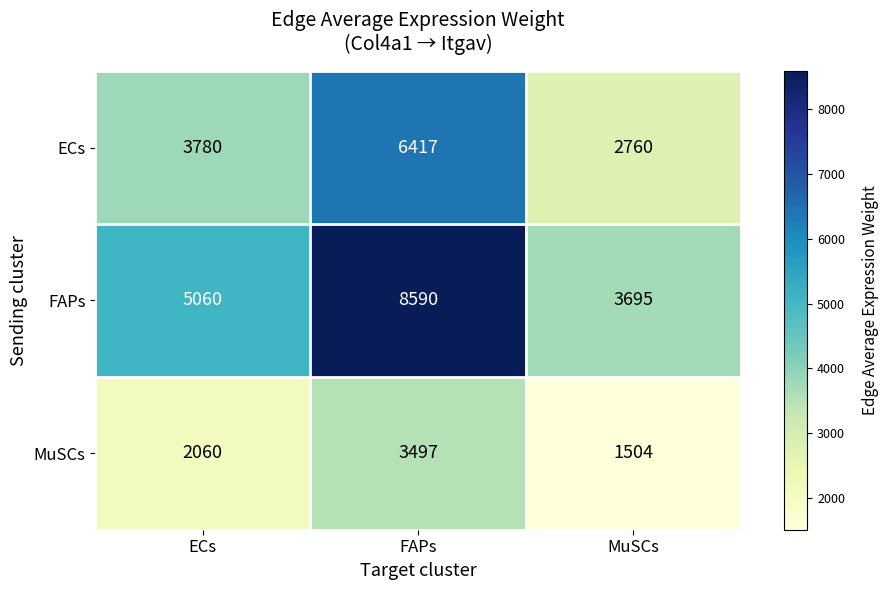

The ECs series shows 1734 at MuSCs. True or false?

False